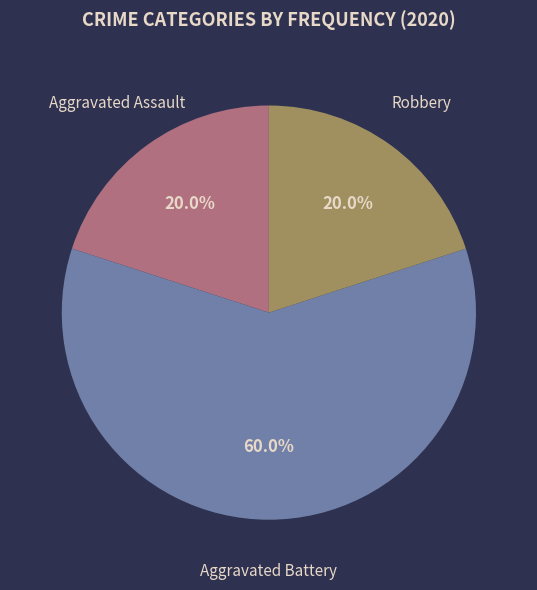

To the nearest percent, what is the combined percentage of Aggravated Assault and Aggravated Battery?

80%